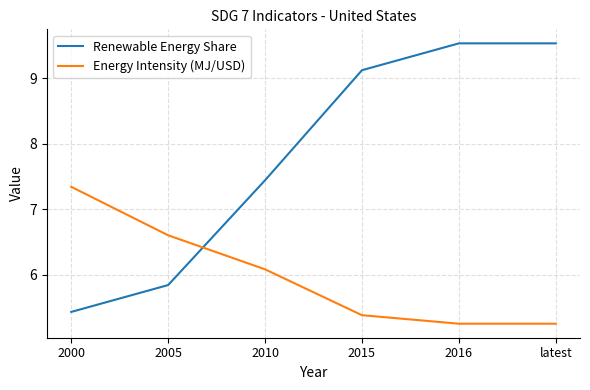

Where does the Energy Intensity (MJ/USD) series first go above 6?

2000